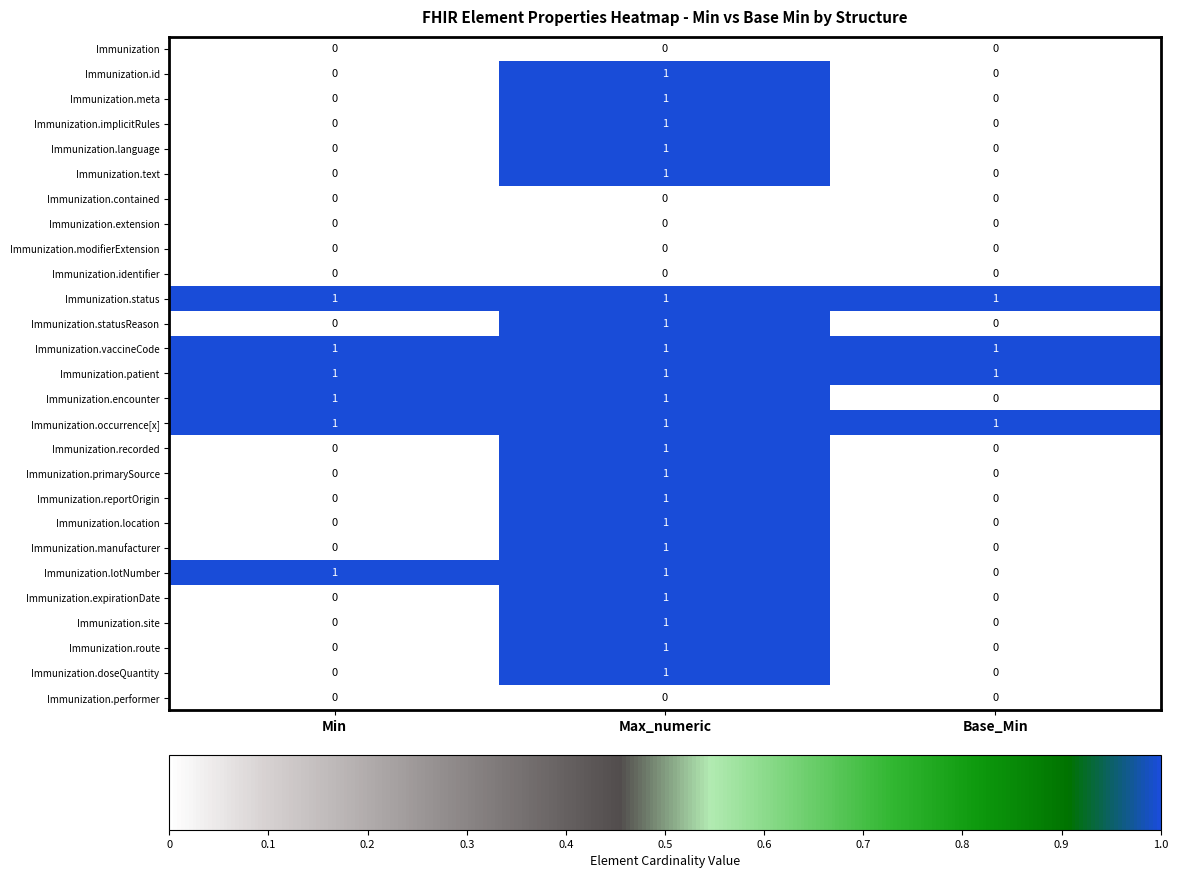

At how many categories does at least one series exceed 0?

3